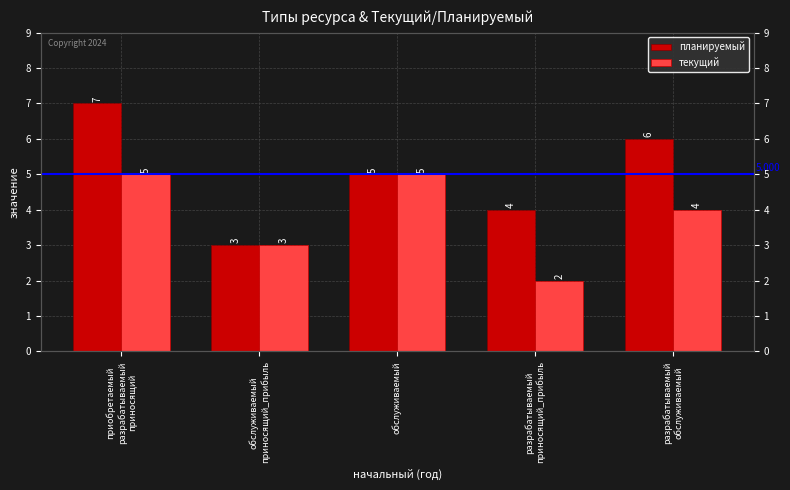

True or false: текущий has a value of 2 at разрабатываемый
приносящий_прибыль.

True